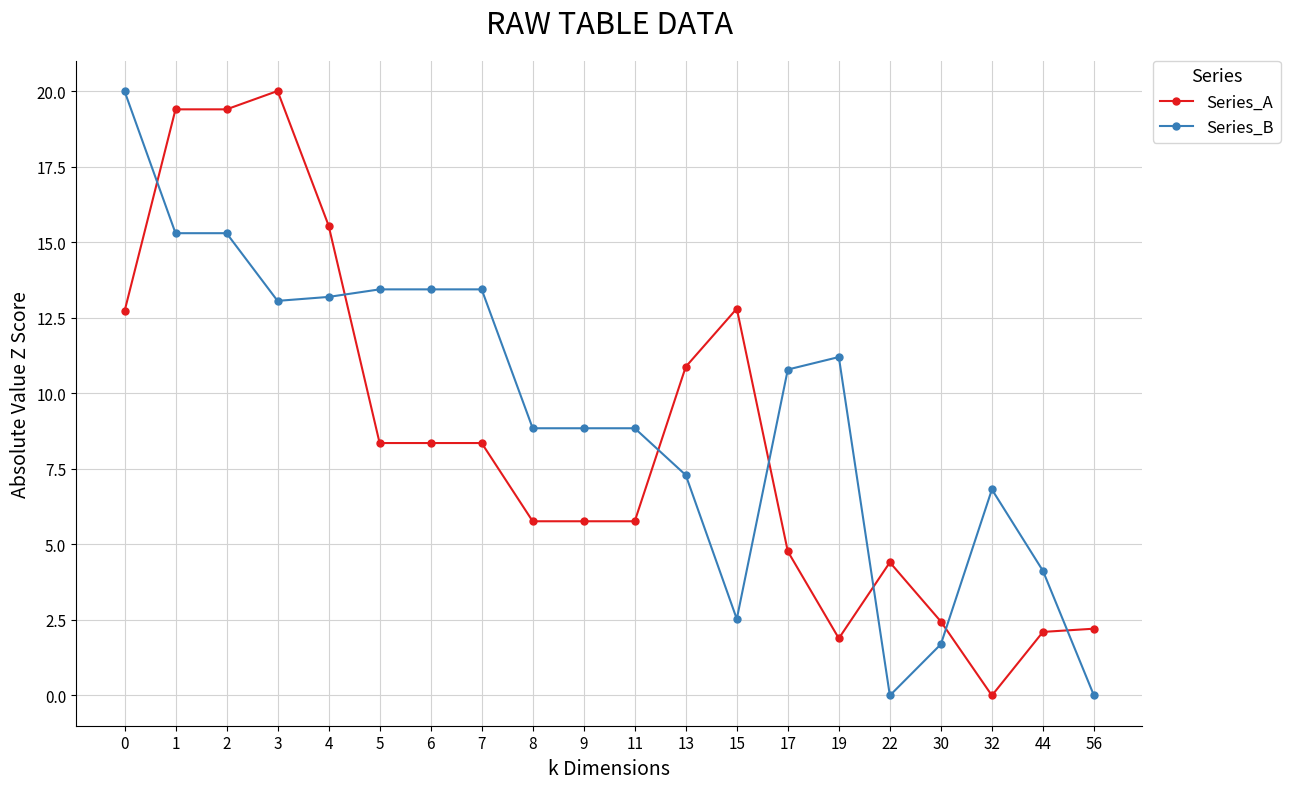

True or false: Series_A has more than 2 interior local peaks.

True